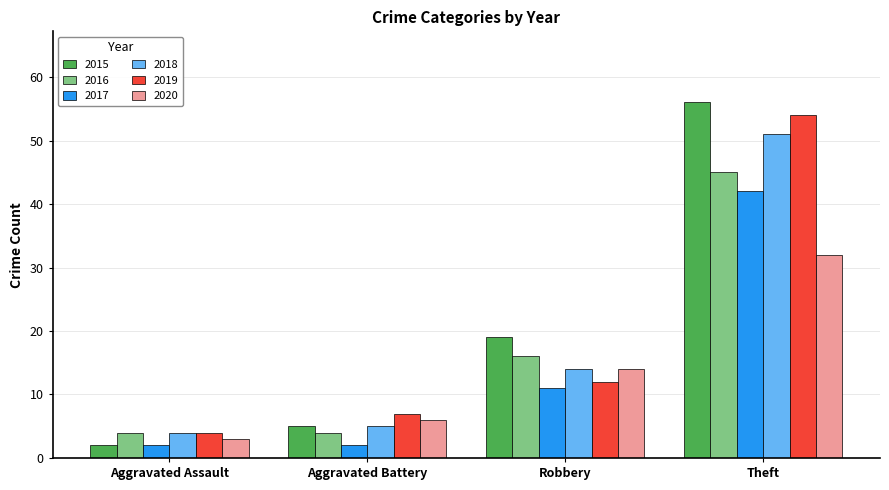

What is the difference between the highest and lowest values at Aggravated Battery?

5